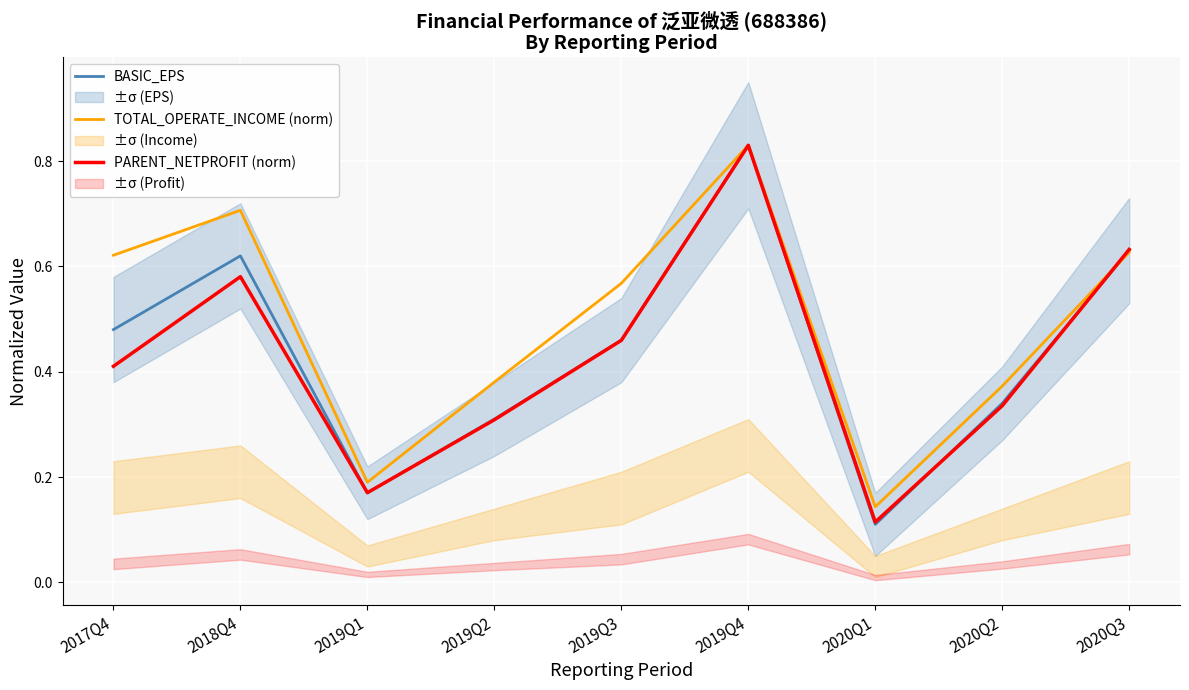

Read the BASIC_EPS value at 2019Q2.

0.3